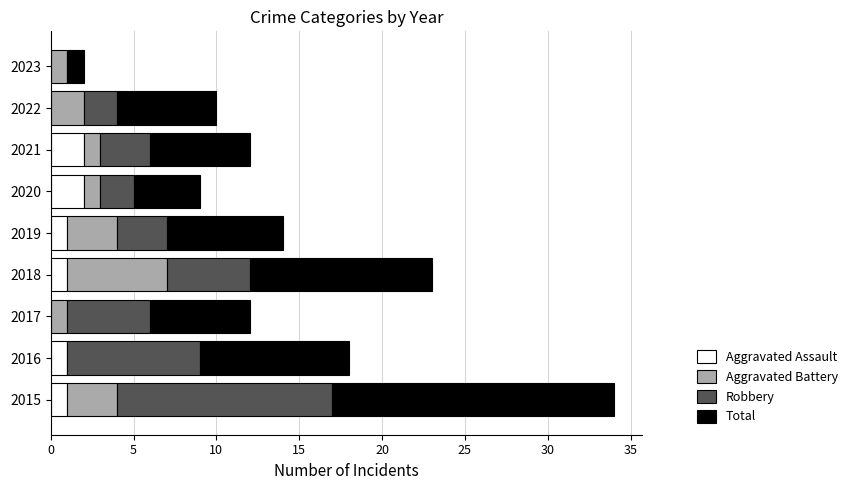

Is it true that Aggravated Assault equals 1 at 2015?

True